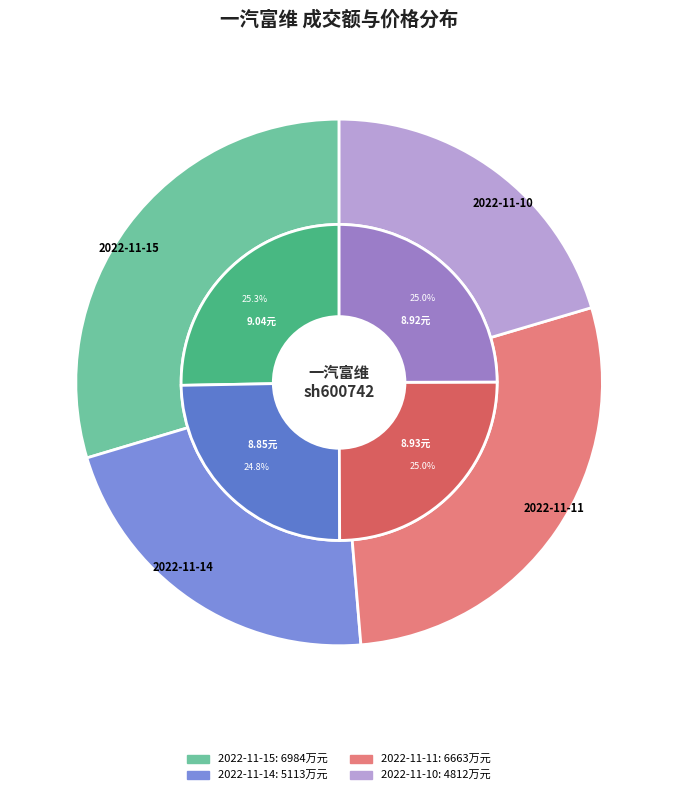

Which slice is the largest?

2022-11-15